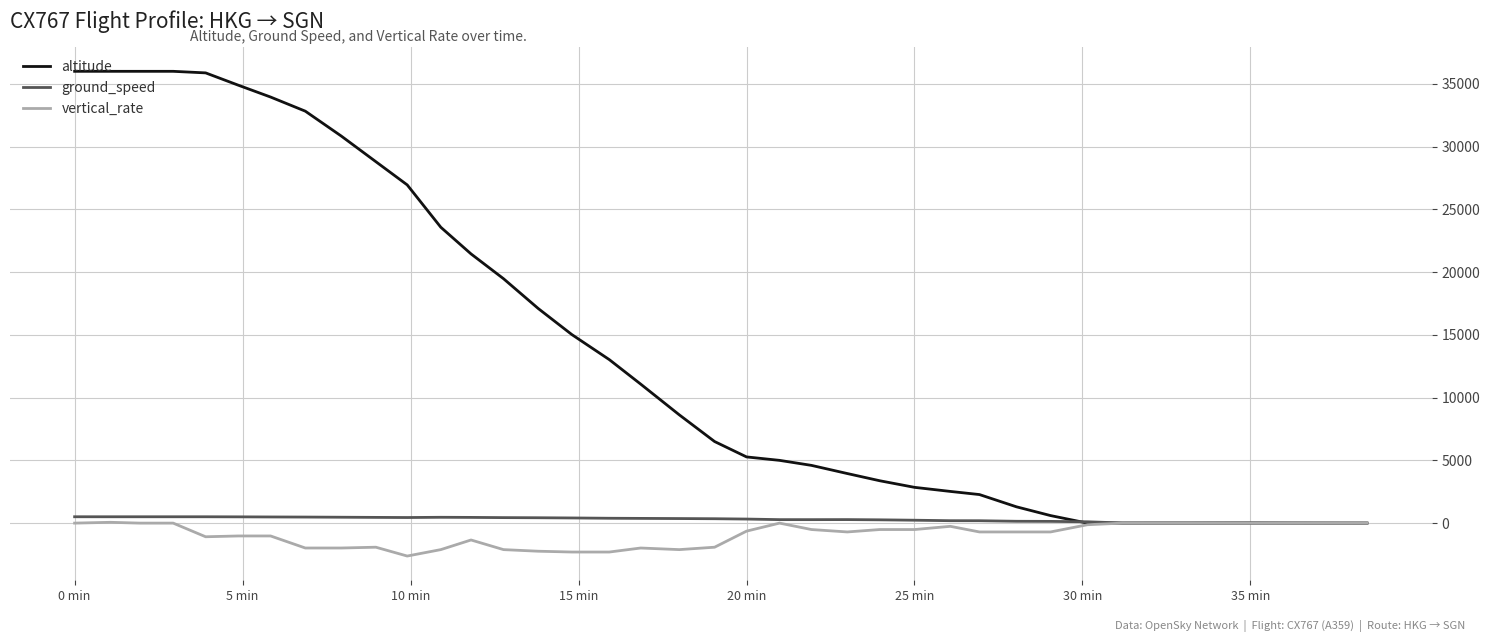

Which series has the largest total across all categories?

altitude